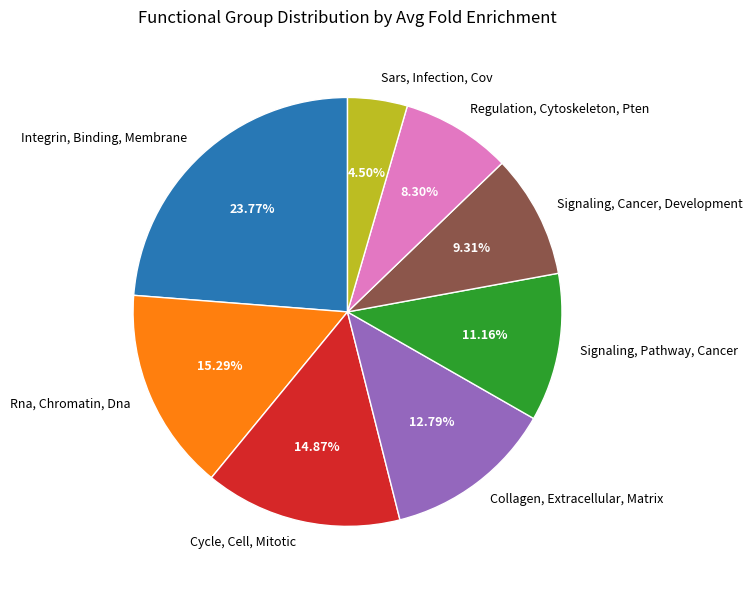

True or false: Rna, Chromatin, Dna accounts for 15% of the total.

True